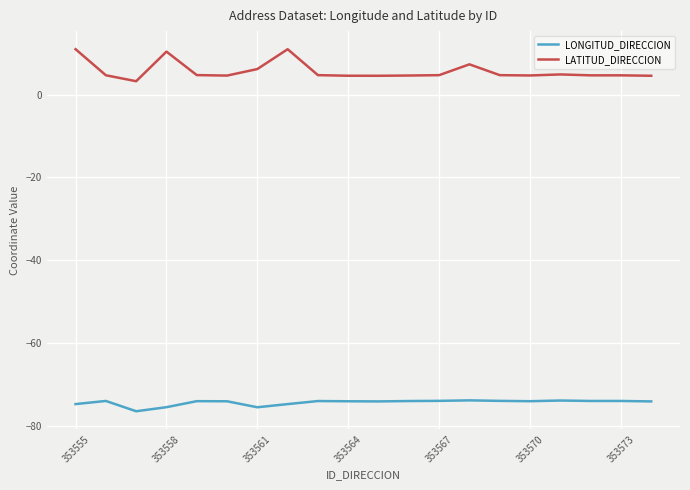

What is the average value of the LONGITUD_DIRECCION series?

-74.4